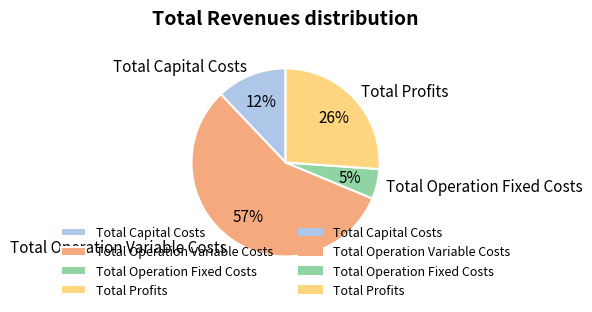

Count the number of slices in the pie.

4